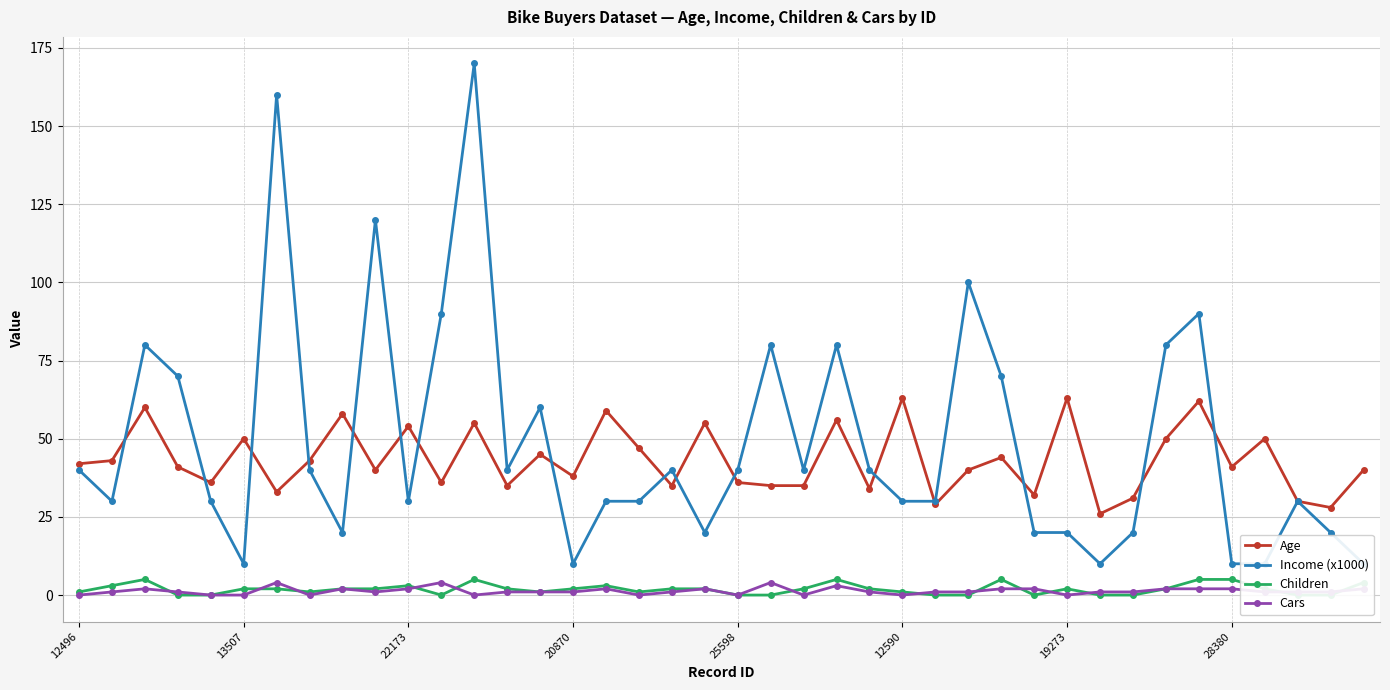

True or false: Cars and Age intersect in this chart.

False